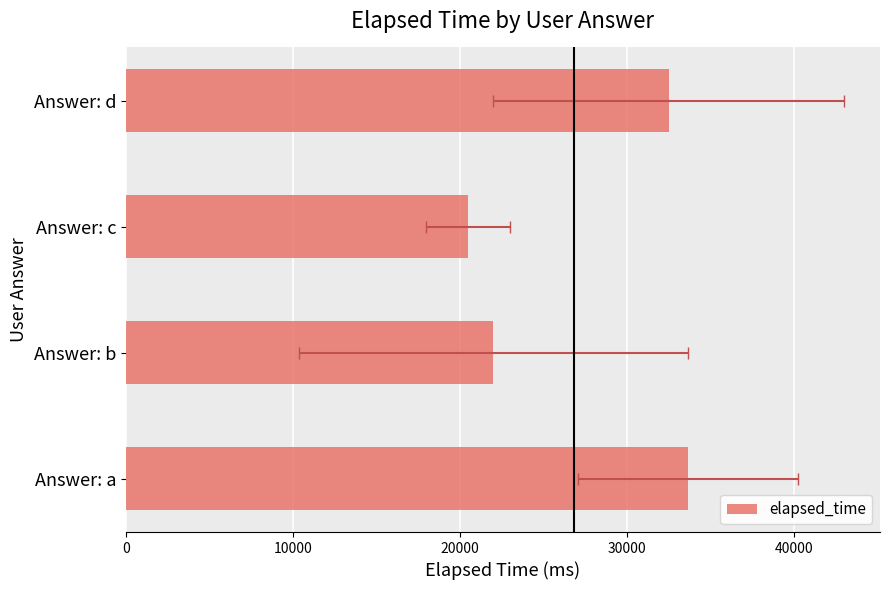

Reading left to right, what are all the values shown in this chart?

33666.7	22000.0	20500.0	32500.0